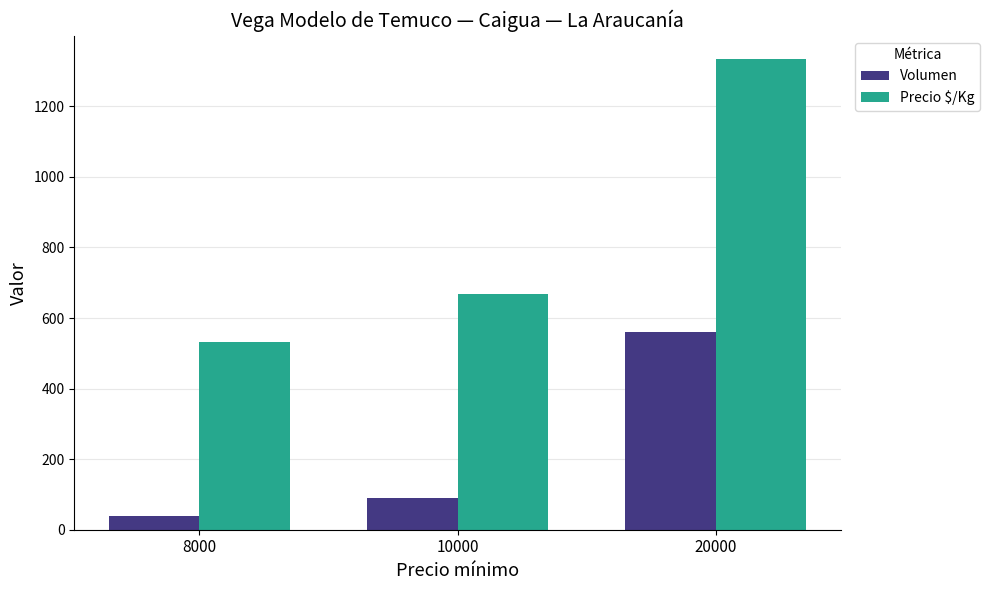

What is the average value of the Precio $/Kg series?

844